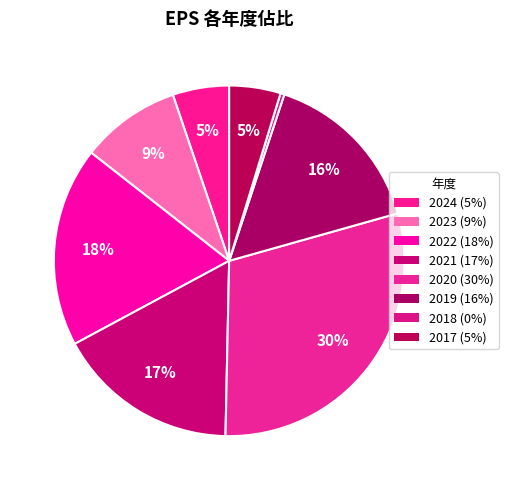

To the nearest percent, what percentage of the pie is 2024?

5%